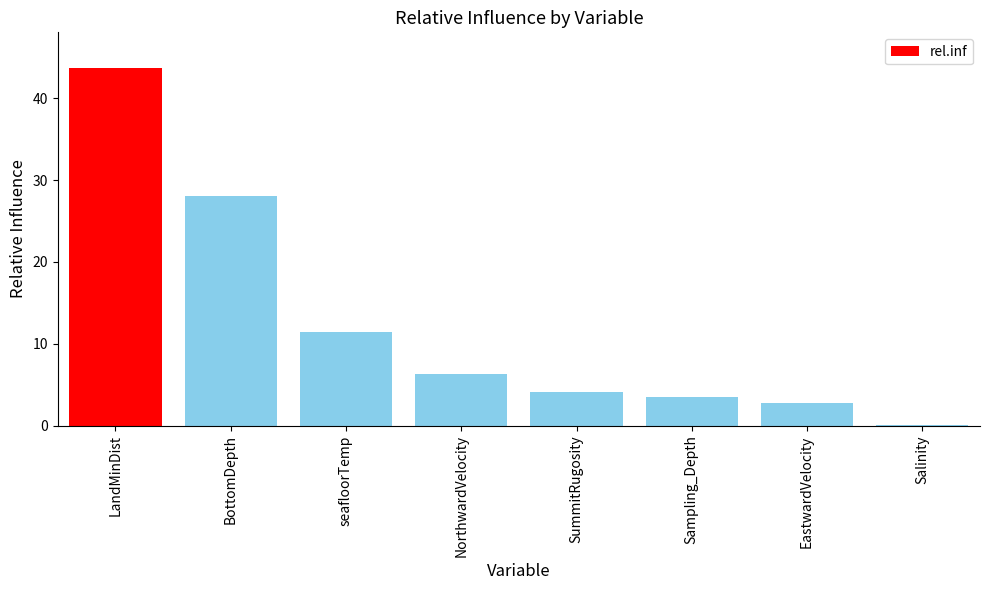

What is the approximate value at LandMinDist?

43.7